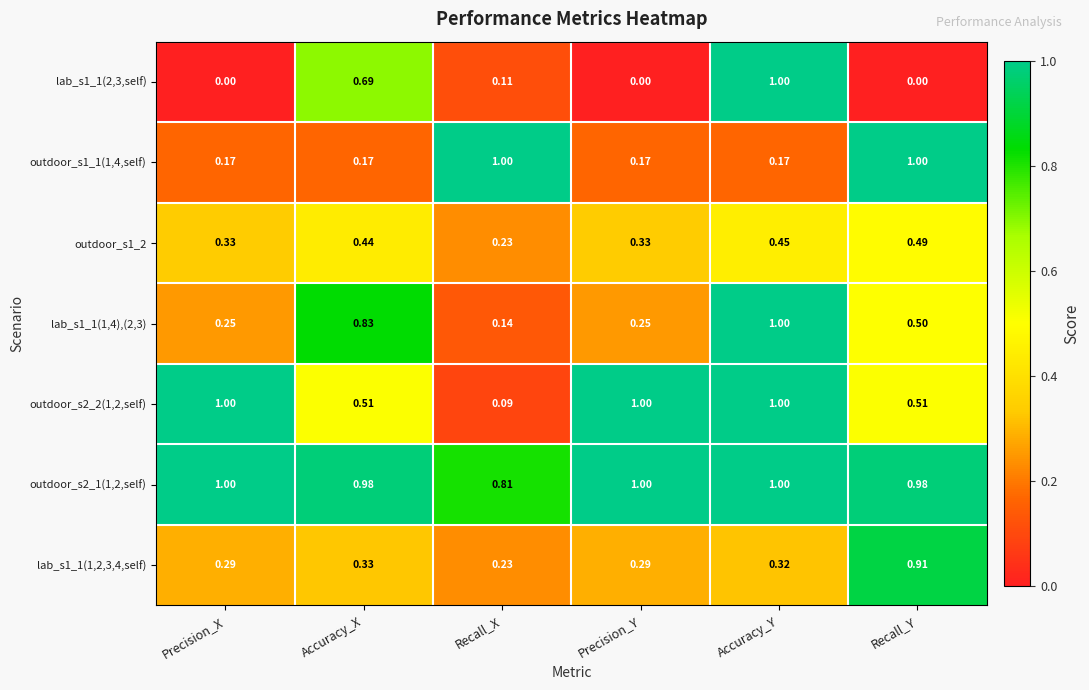

Is the value of lab_s1_1(1,2,3,4,self) at Recall_Y greater than the value of lab_s1_1(1,4),(2,3) at Recall_Y?

Yes